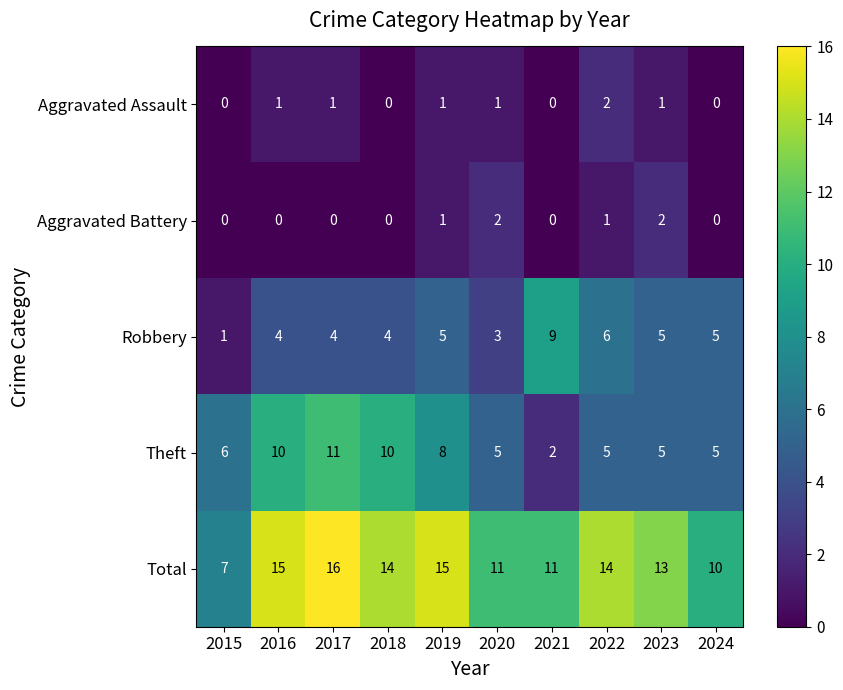

How many distinct data groups are displayed?

5